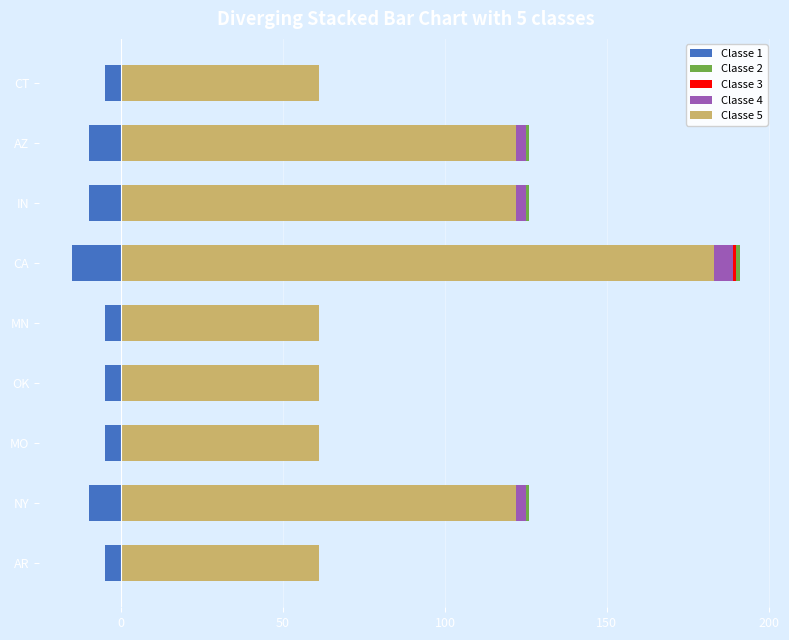

How many bars are there in total?

45